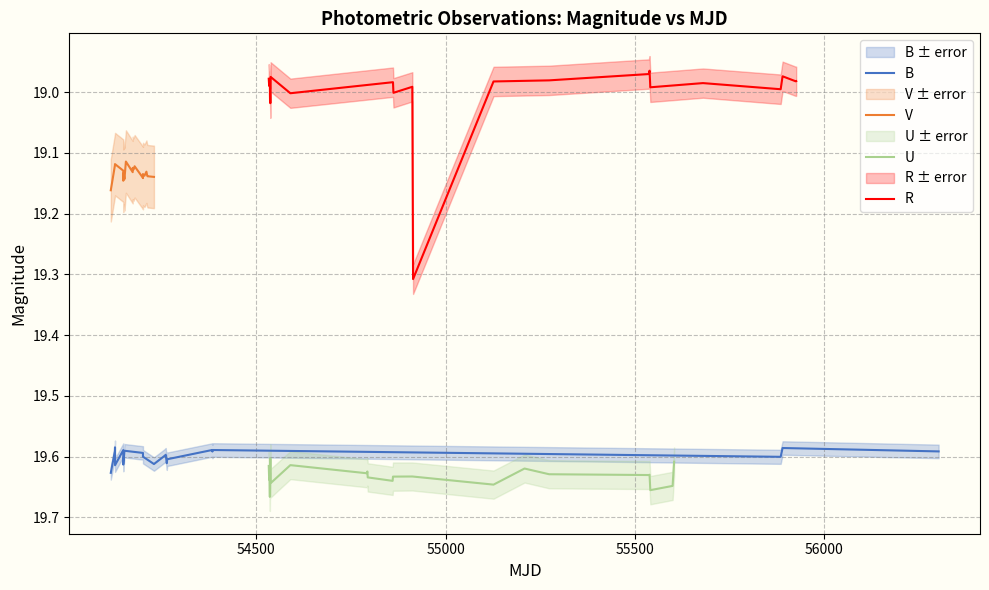

What is the value of the R point at the 6th from the left?

19.0